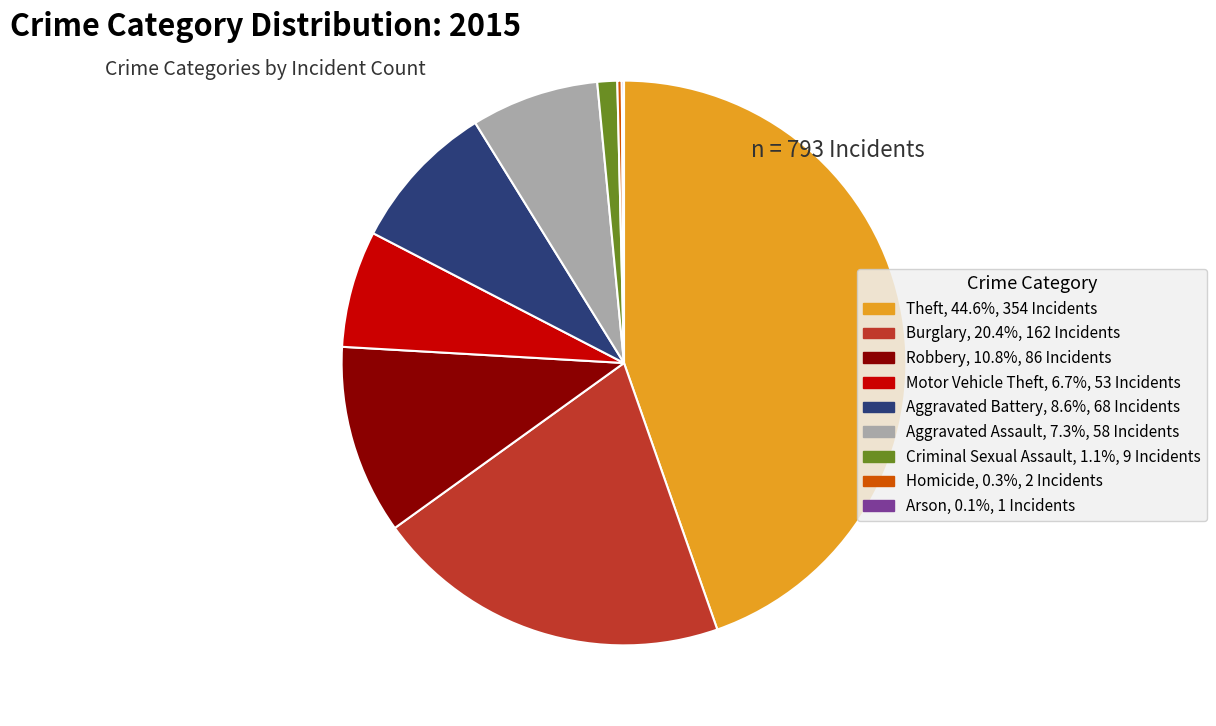

What is the ratio of the value at Burglary, 20.4%, 162 Incidents to the value at Robbery, 10.8%, 86 Incidents?

1.9